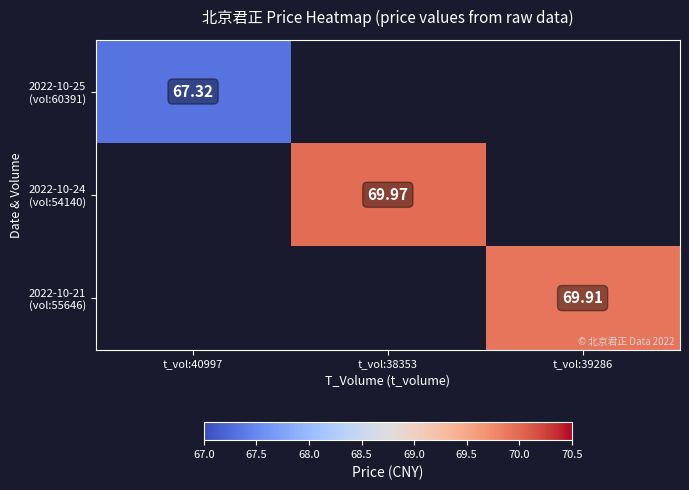

At which label does 2022-10-24 (vol:54140) reach its peak?

t_vol:40997